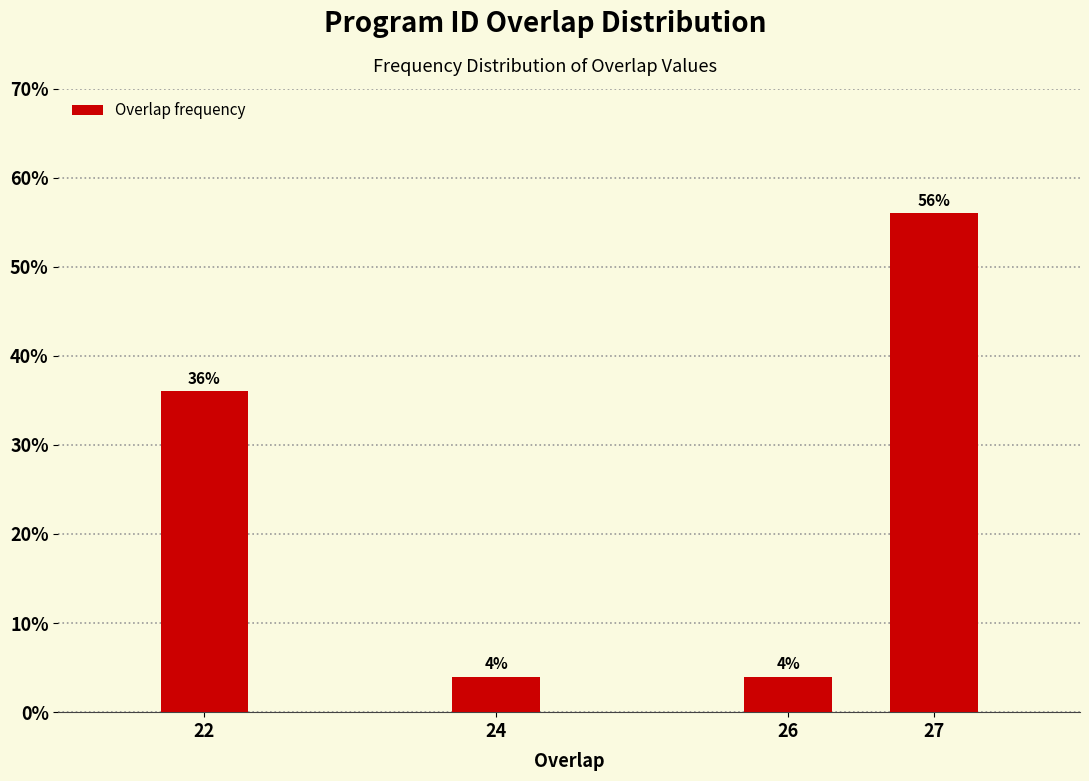

Reading left to right, extract all data points from this chart.

36.0	4.0	4.0	56.0